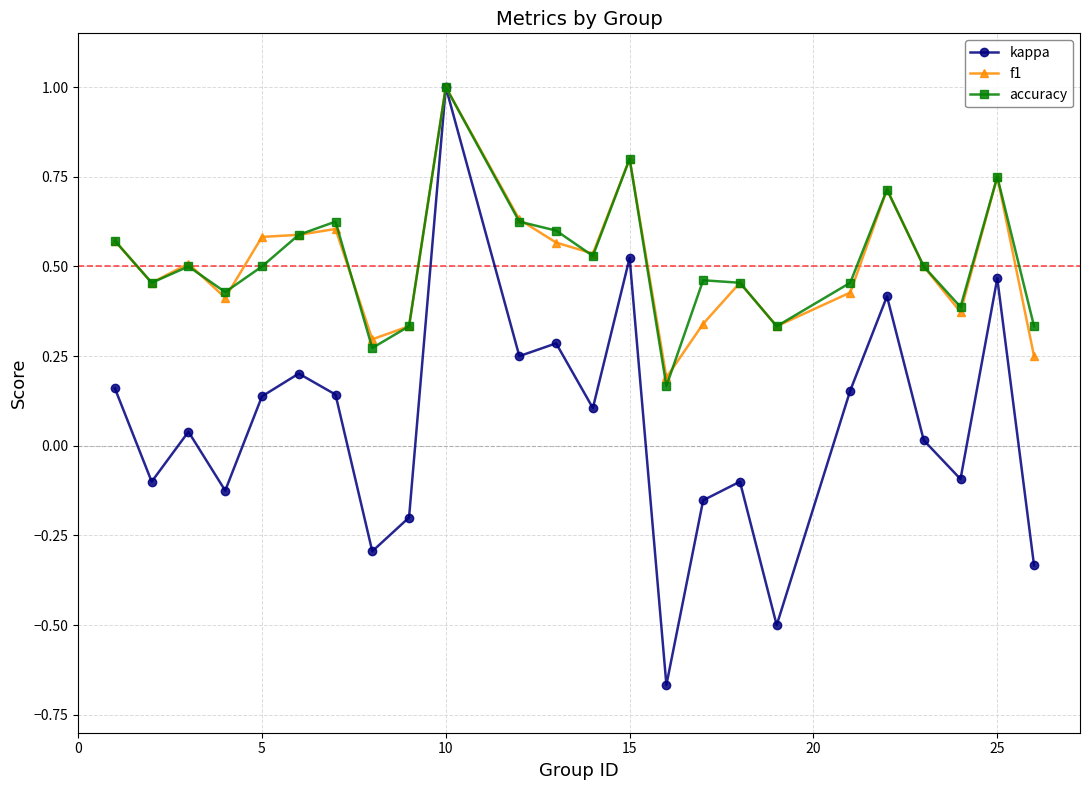

What is the highest value of the accuracy series?

1.0